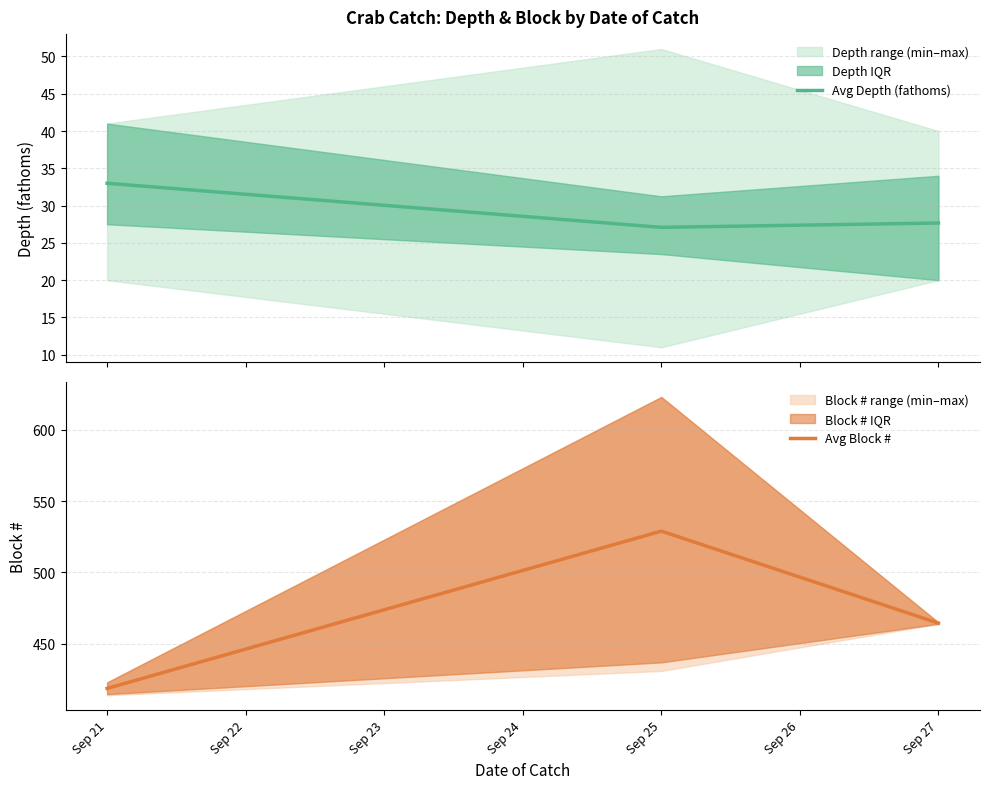

What is the minimum value for Avg Depth (fathoms)?

27.1